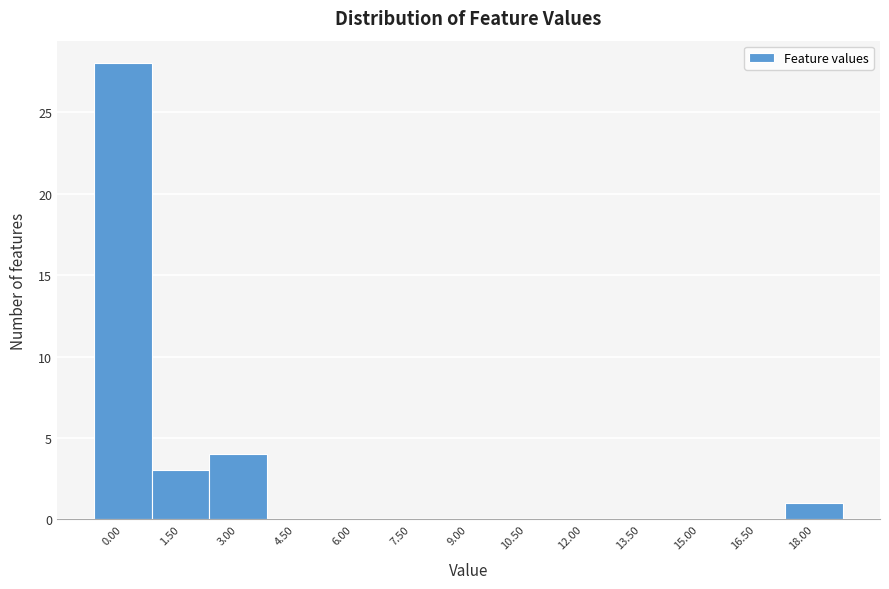

Reading left to right, extract all data points from this chart.

0.00=28	1.50=3	3.00=4	4.50=0	6.00=0	7.50=0	9.00=0	10.50=0	12.00=0	13.50=0	15.00=0	16.50=0	18.00=1